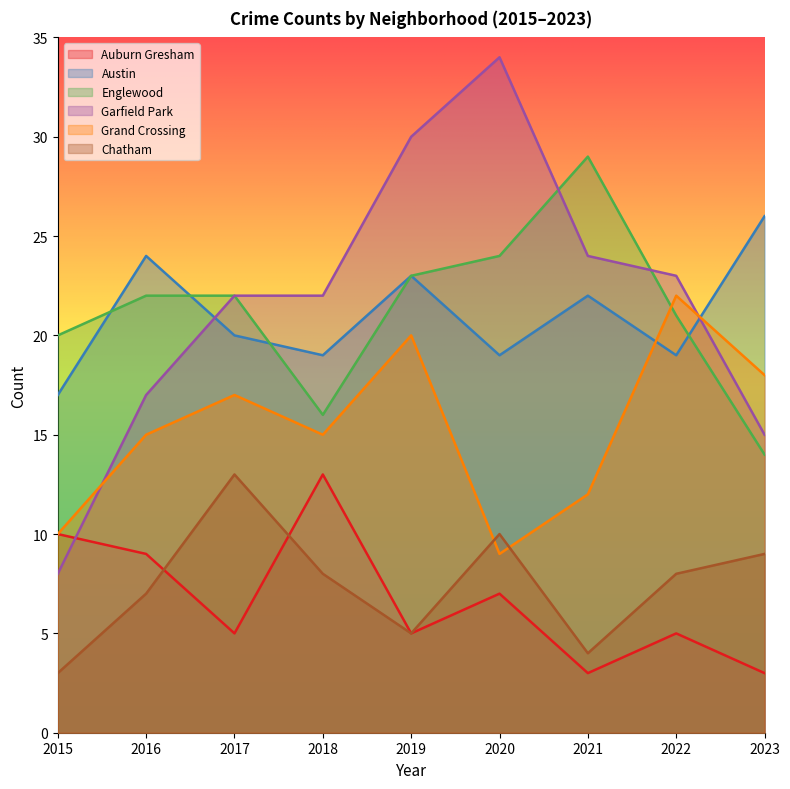

Reading left to right, transcribe all the data shown in this chart.

Auburn Gresham: 10	9	5	13	5	7	3	5	3
Austin: 17	24	20	19	23	19	22	19	26
Englewood: 20	22	22	16	23	24	29	21	14
Garfield Park: 8	17	22	22	30	34	24	23	15
Grand Crossing: 10	15	17	15	20	9	12	22	18
Chatham: 3	7	13	8	5	10	4	8	9